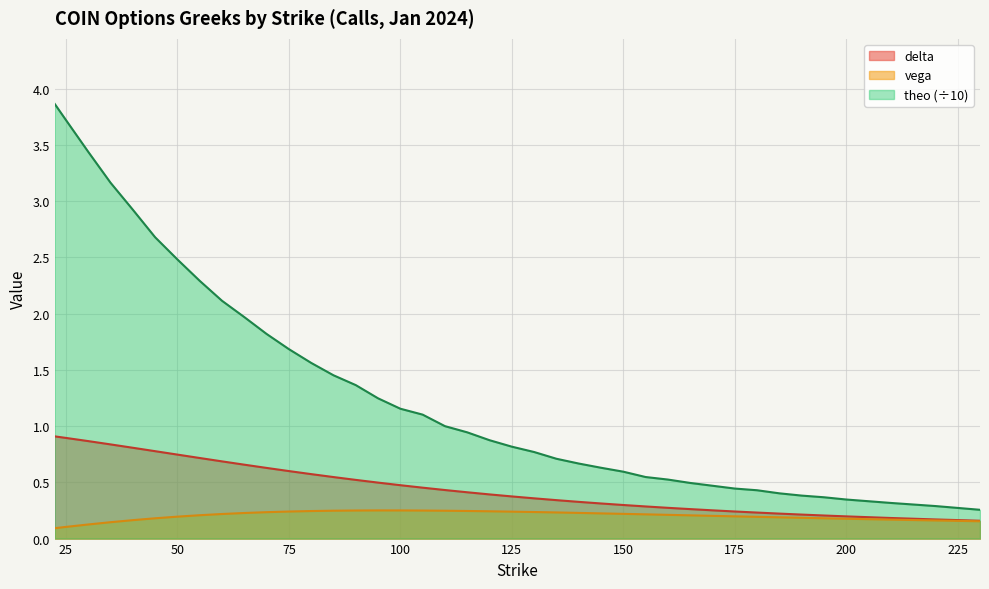

In vega, how many points are higher than both neighbors (excluding endpoints)?

1